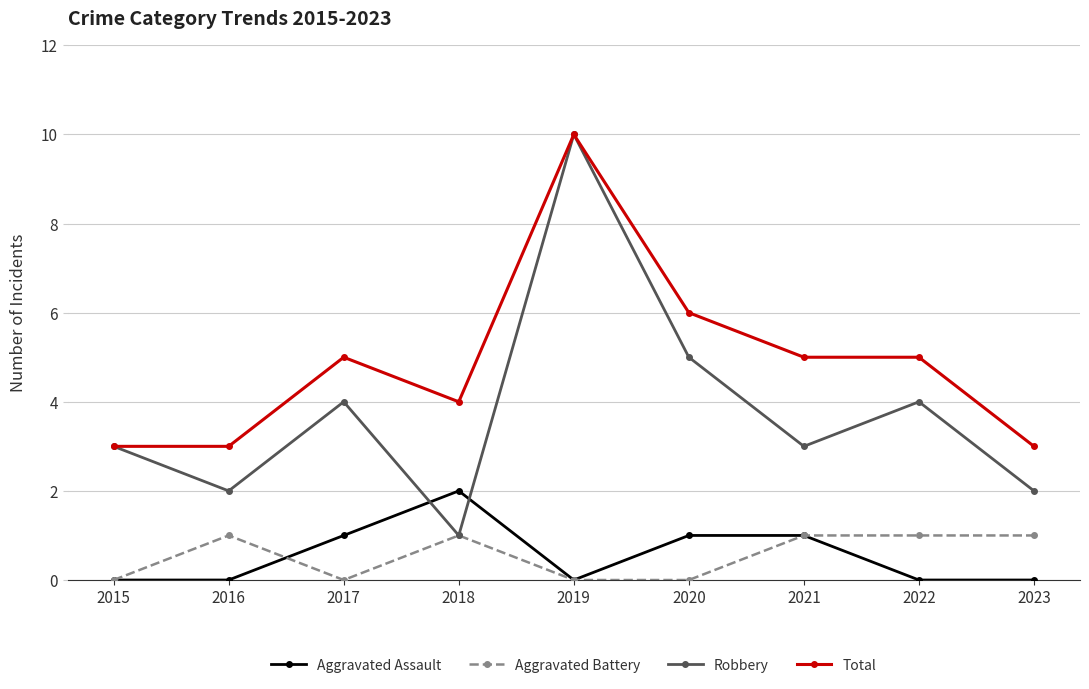

What is the average value of the Aggravated Battery series?

1